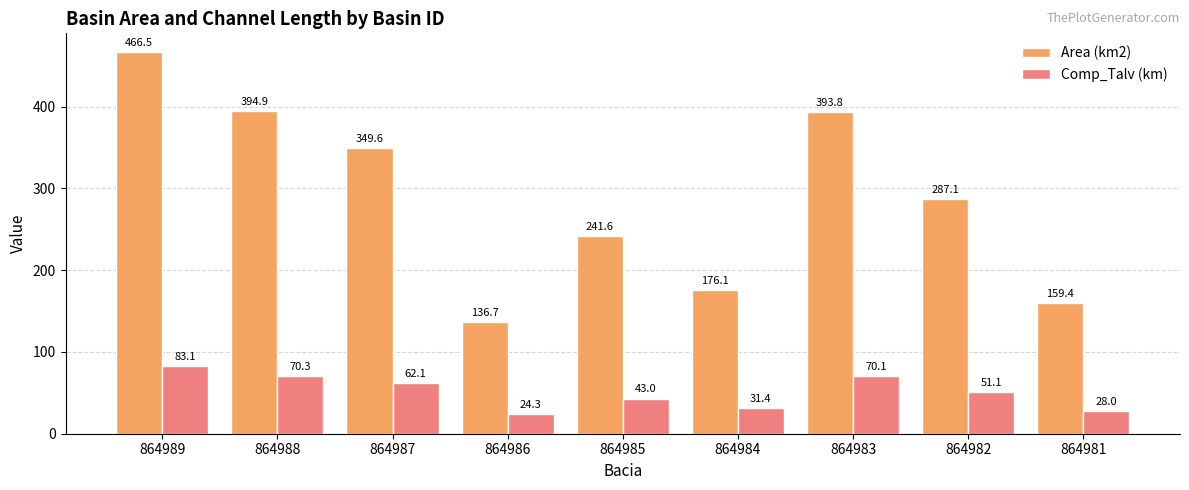

Are the bars horizontal?

No